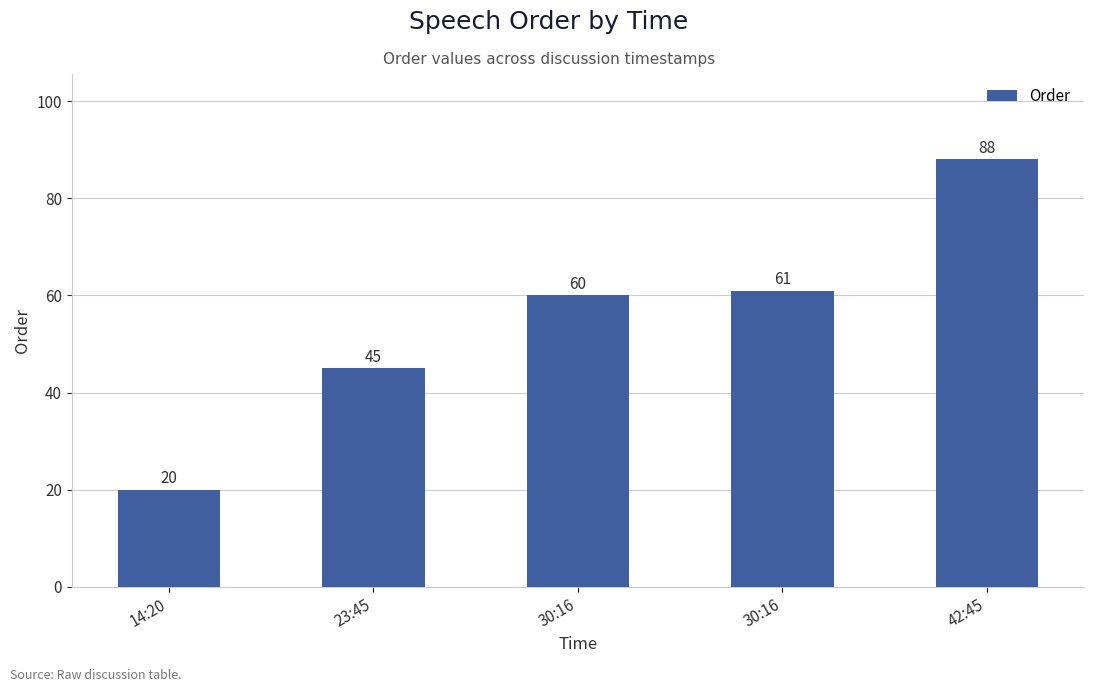

The chart shows a value of 45 at 23:45. True or false?

True